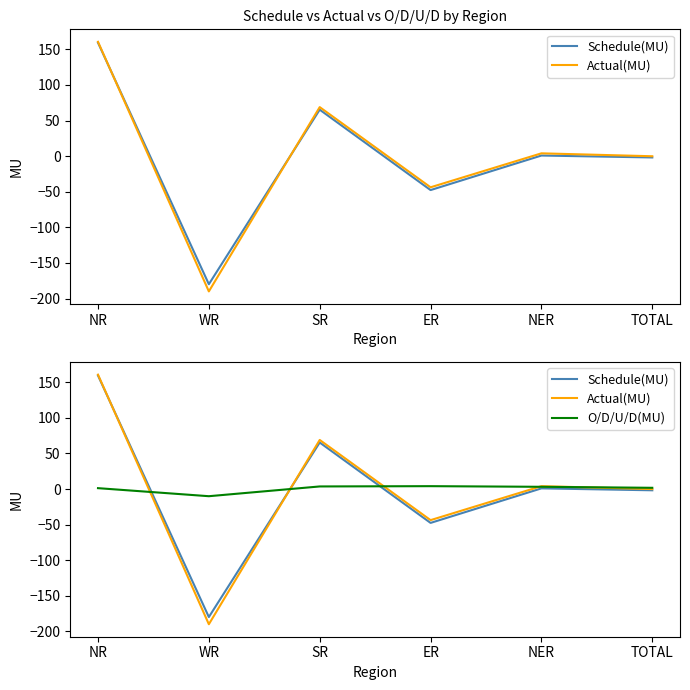

After their last crossing, which series has the higher values: Actual(MU) or O/D/U/D(MU)?

O/D/U/D(MU)